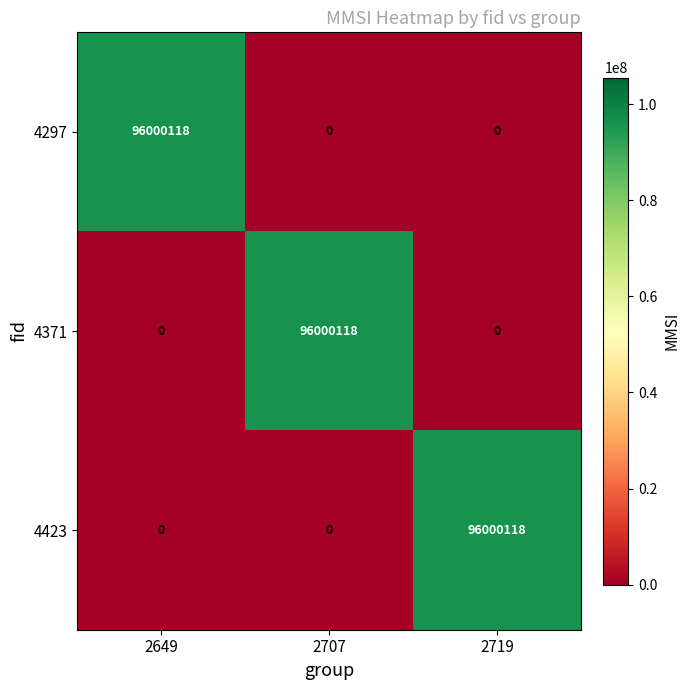

What is the maximum value for 4423?

96000118